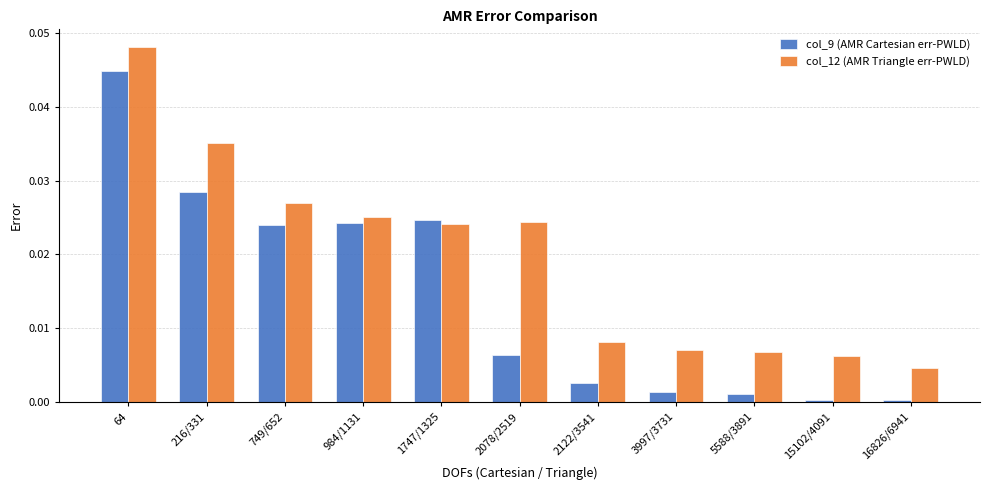

List the series in order of their peak value, lowest first.

col_9 (AMR Cartesian err-PWLD), col_12 (AMR Triangle err-PWLD)